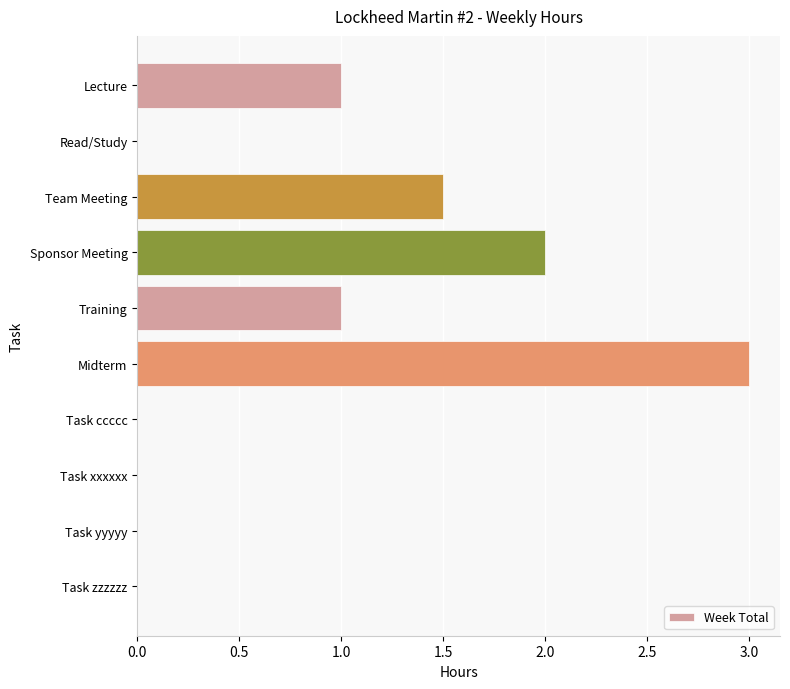

How many values are between 0 and 1?

7